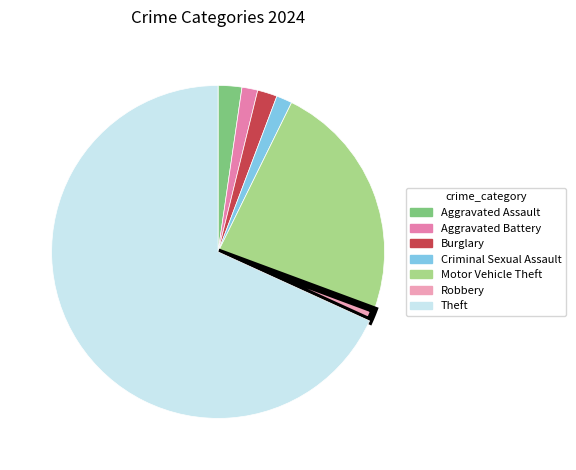

True or false: Theft accounts for 61% of the total.

False